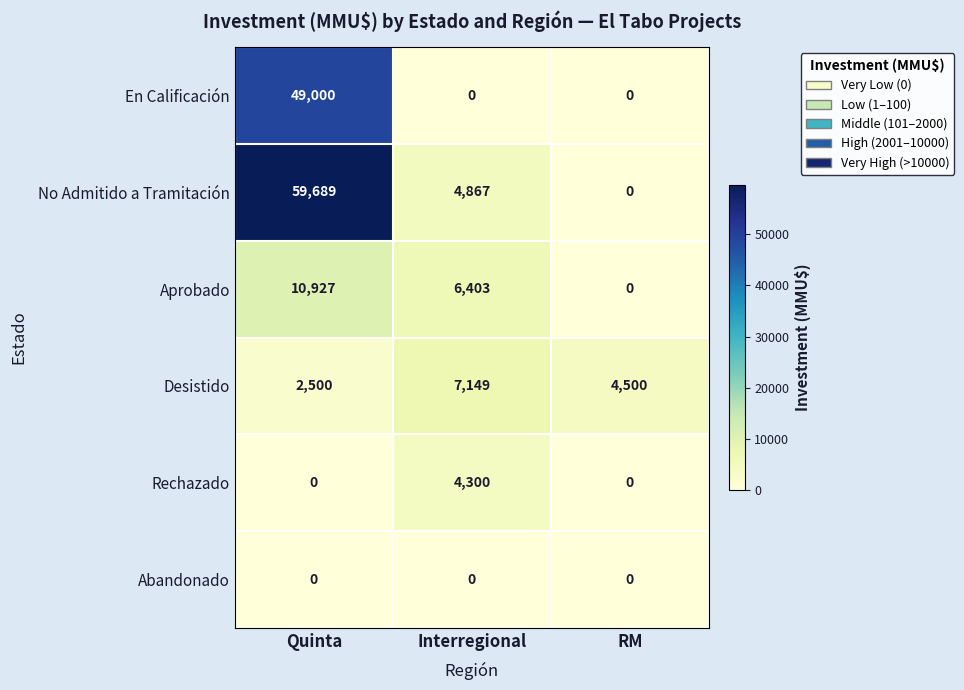

Rank the series by their maximum value, from highest to lowest.

No Admitido a Tramitación, En Calificación, Aprobado, Desistido, Rechazado, Abandonado